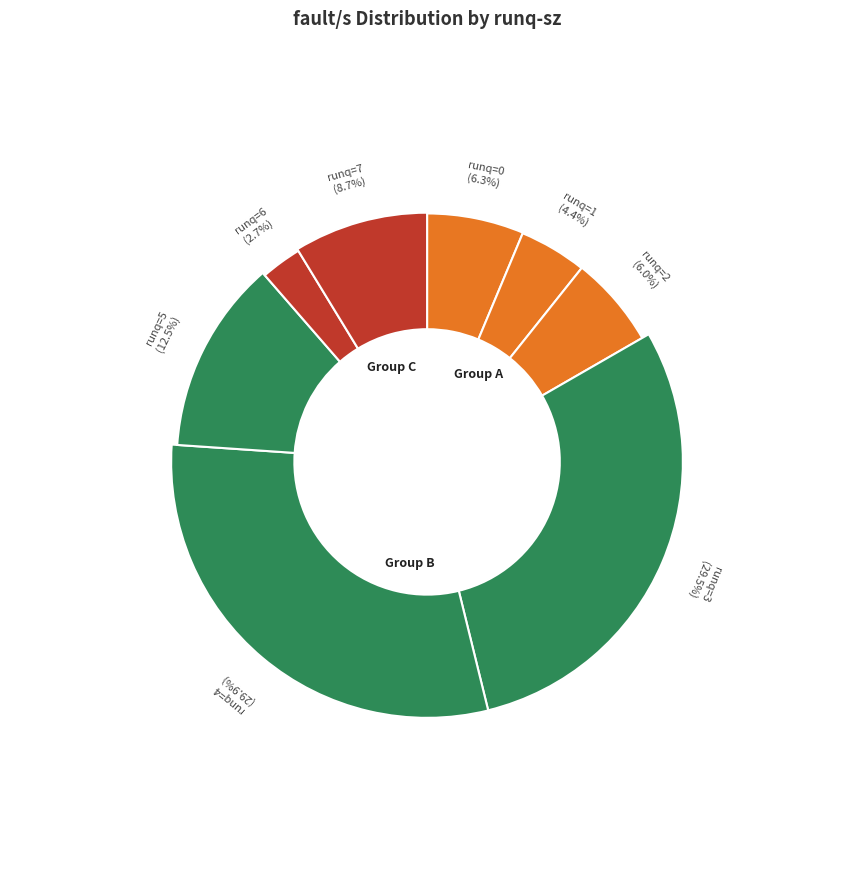

Does any single category account for the majority?

No